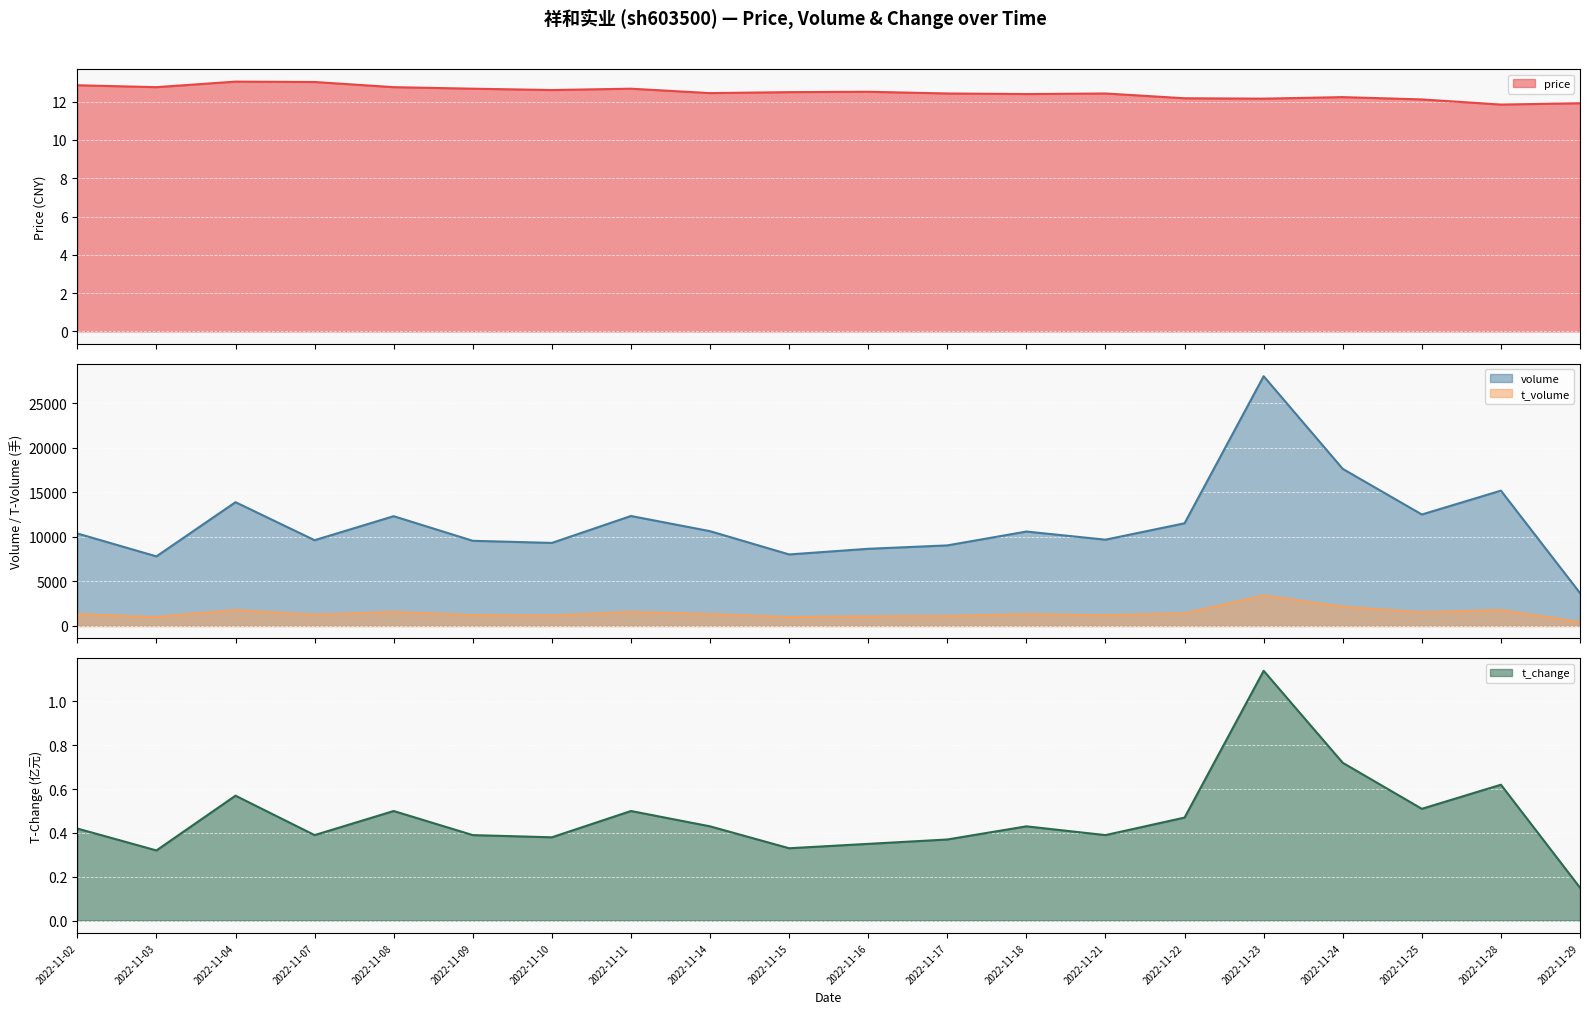

At which category does price reach its first local peak?

2022-11-04